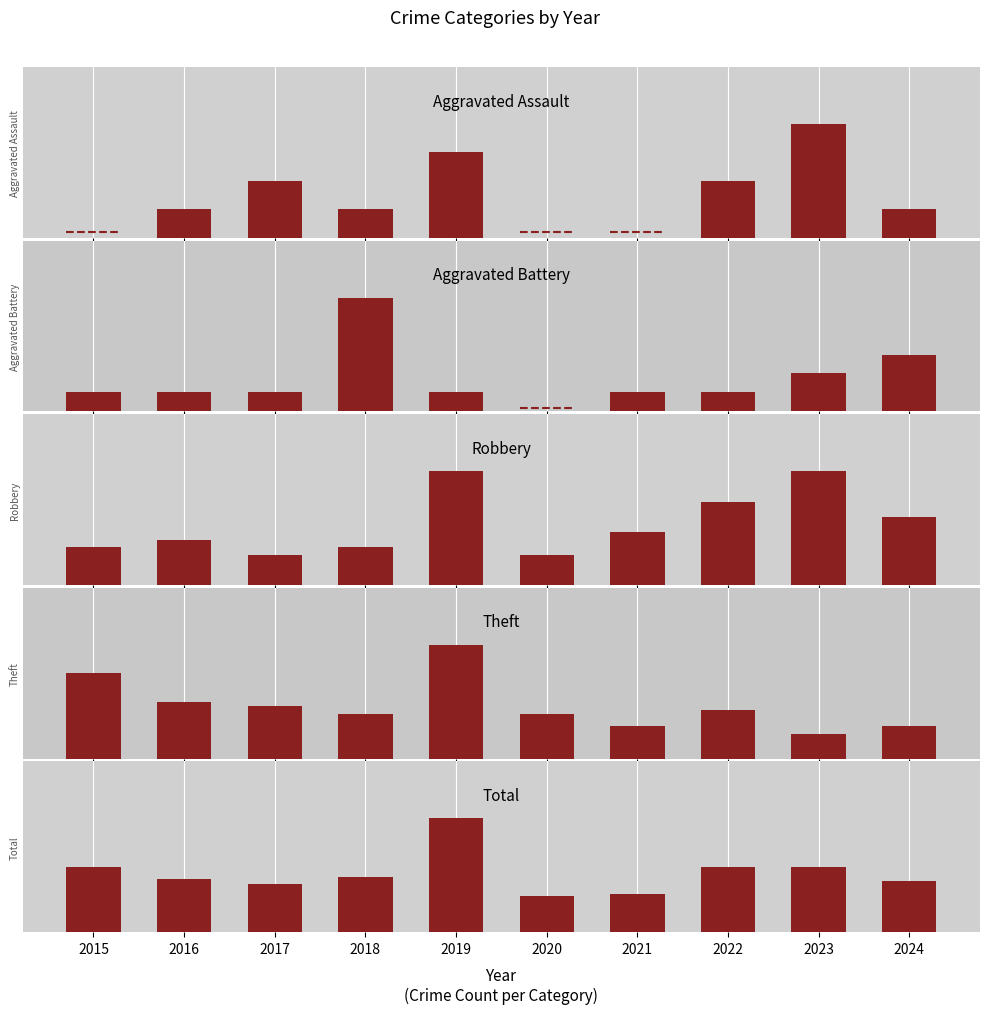

Is it true that Theft equals 7.3 at 2016?

False